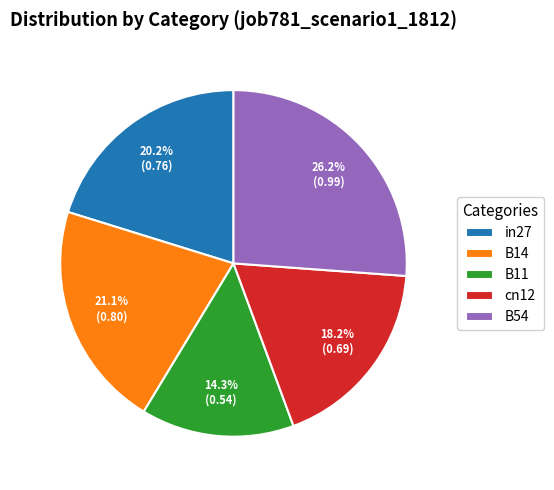

True or false: in27 accounts for 7% of the total.

False